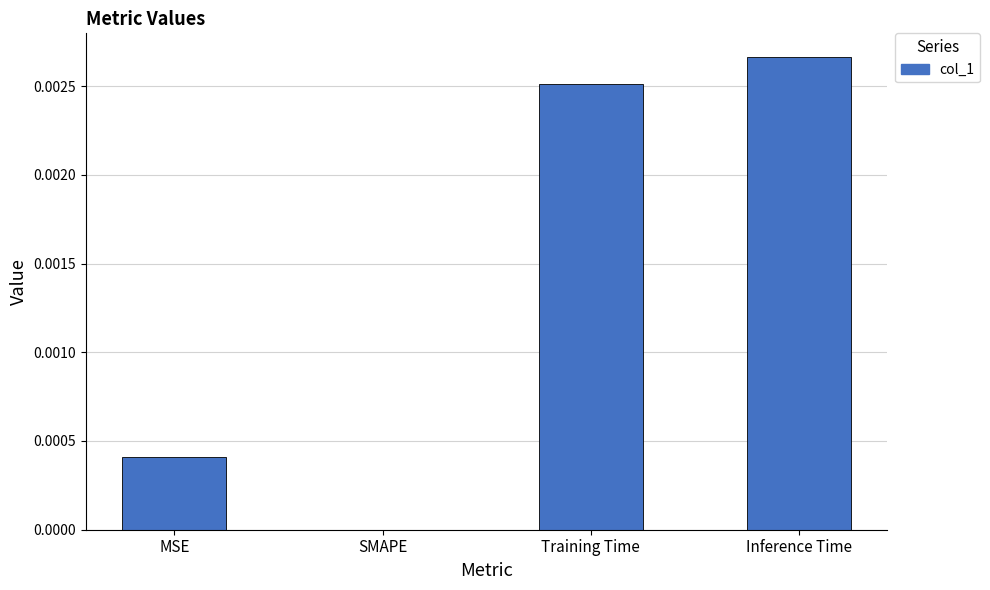

How many values are between 0 and 1?

4